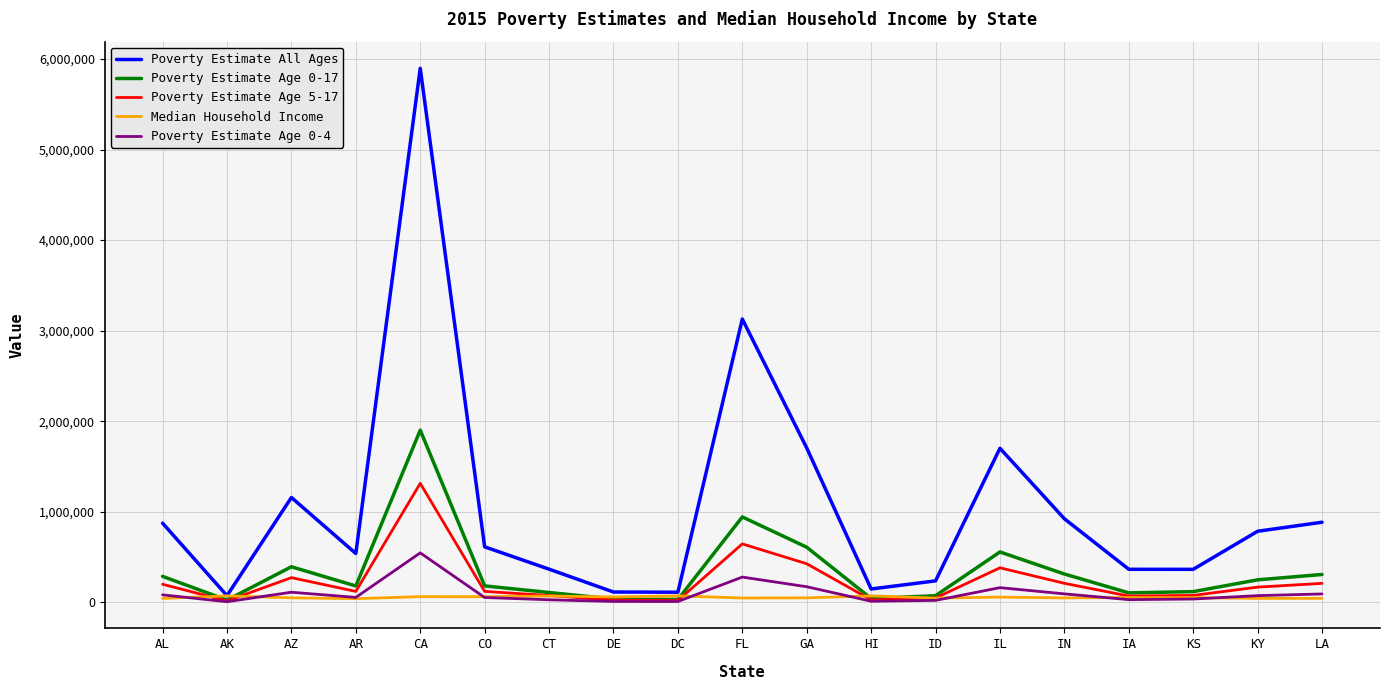

True or false: Poverty Estimate All Ages and Poverty Estimate Age 5-17 intersect in this chart.

False